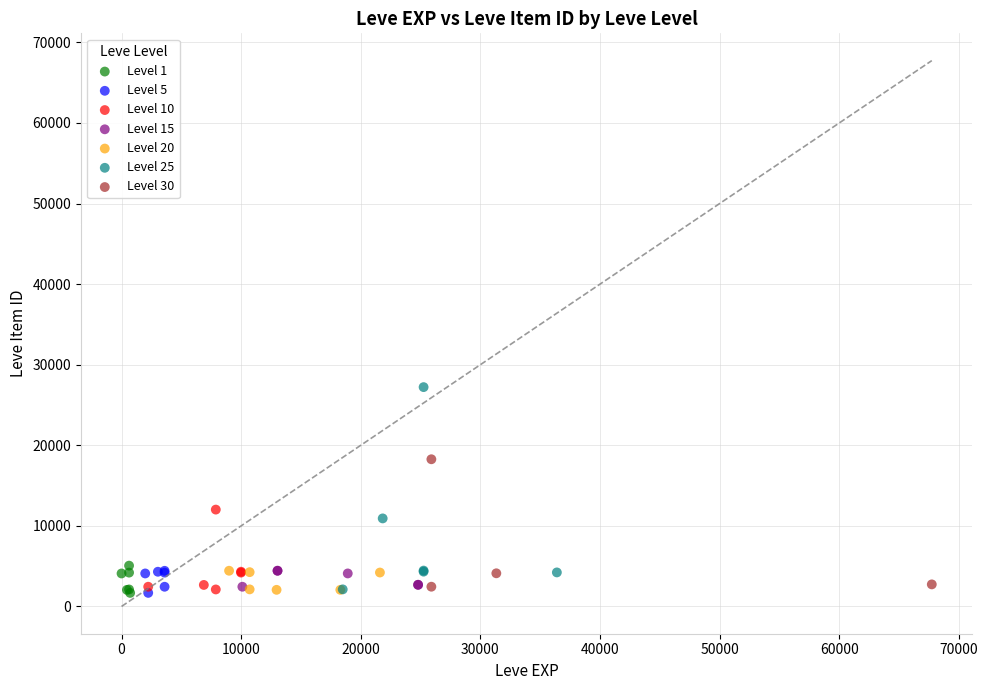

Which series has the largest Y range (max minus min)?

Level 25